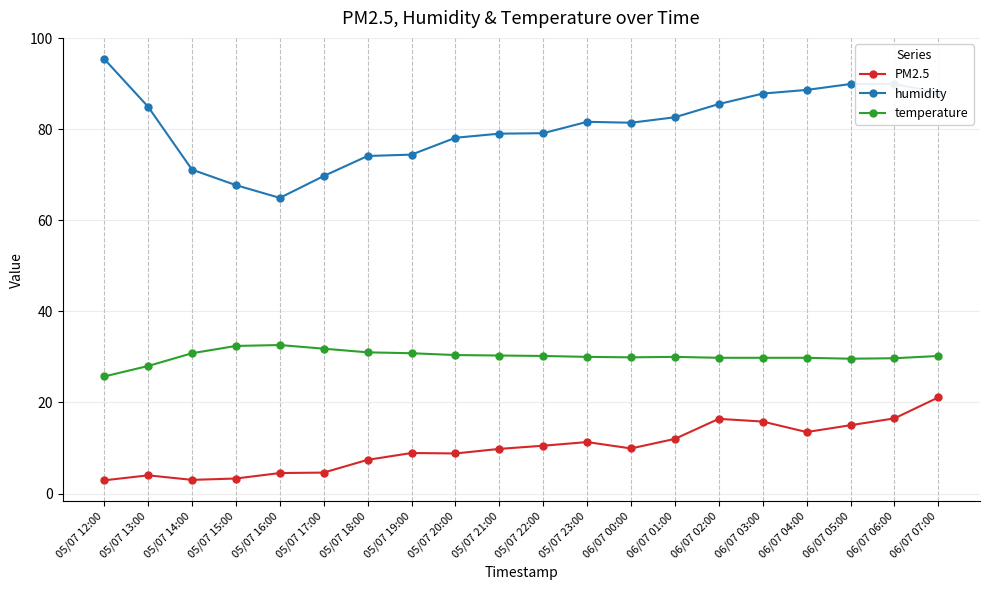

What is the difference between the maximum and second lowest values in the humidity series?

27.7